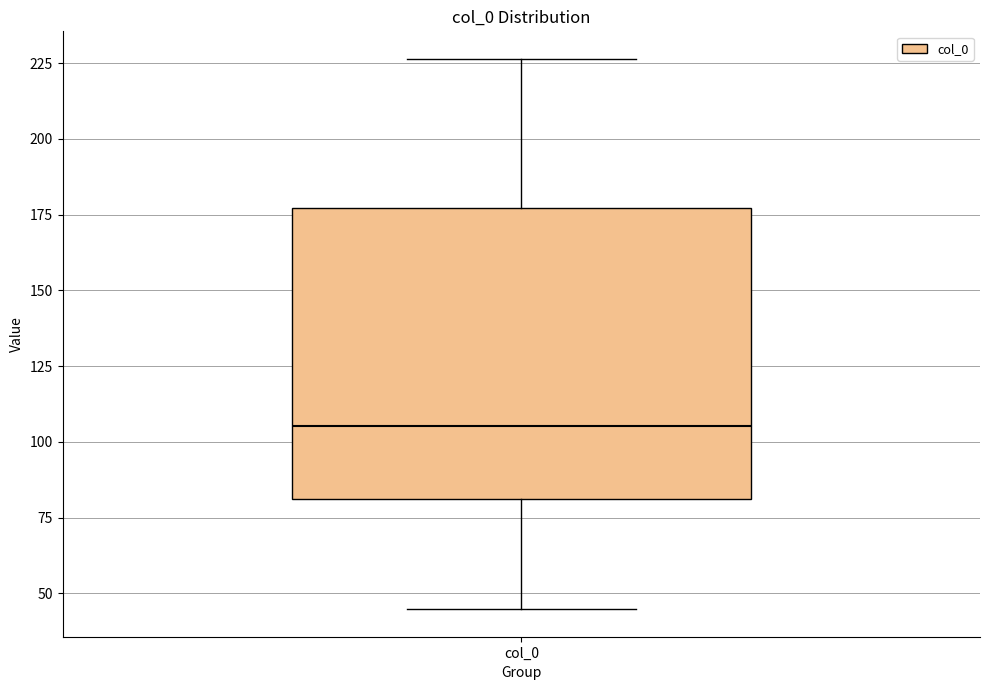

Transcribe this box plot: give where the median line is, the range the box spans, and where the two whiskers end, as read against the y-axis. The values are not printed on the chart, so give them approximately, as read against the axis.

median 105, box 80 to 175, whiskers 45 to 225